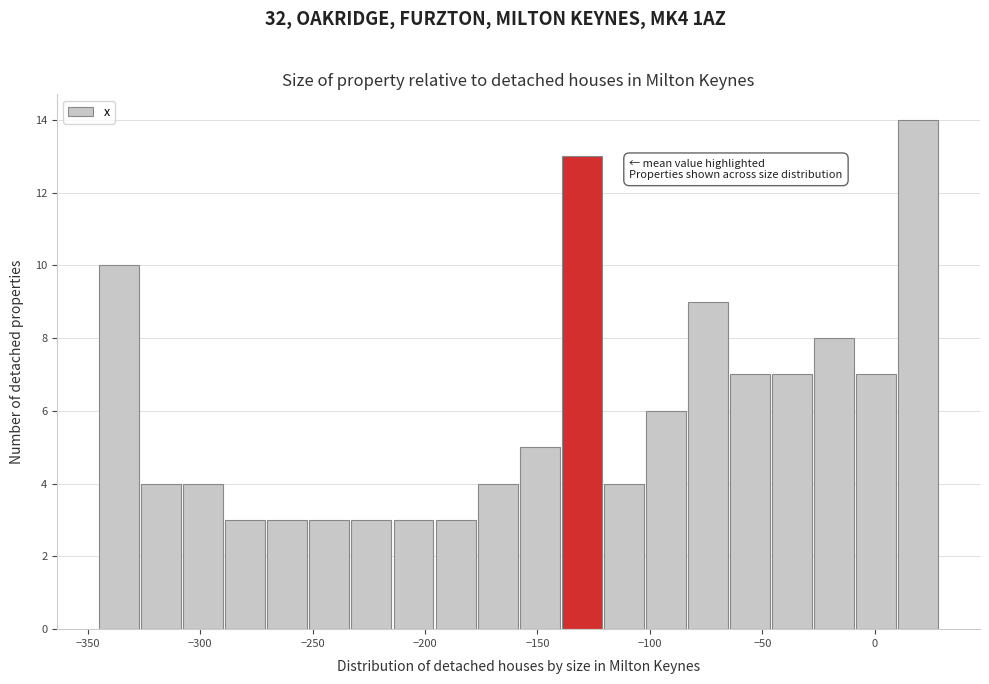

Read against the x-axis, roughly where is the centre of the tallest bar?

20